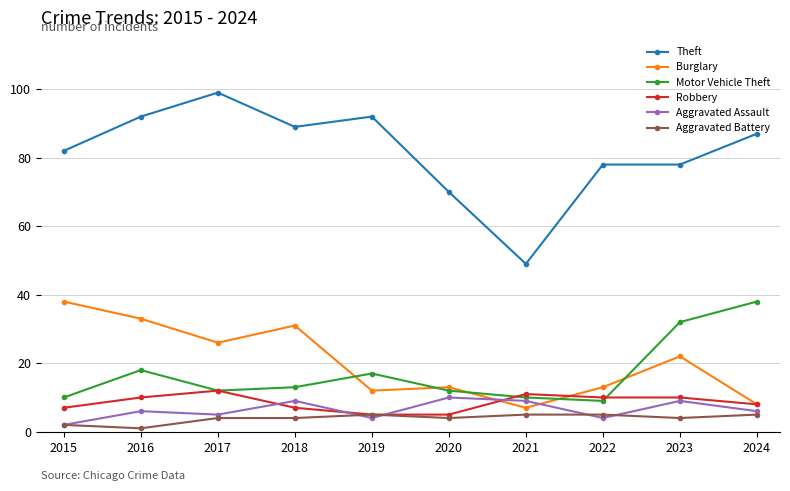

True or false: Aggravated Battery and Theft intersect in this chart.

False